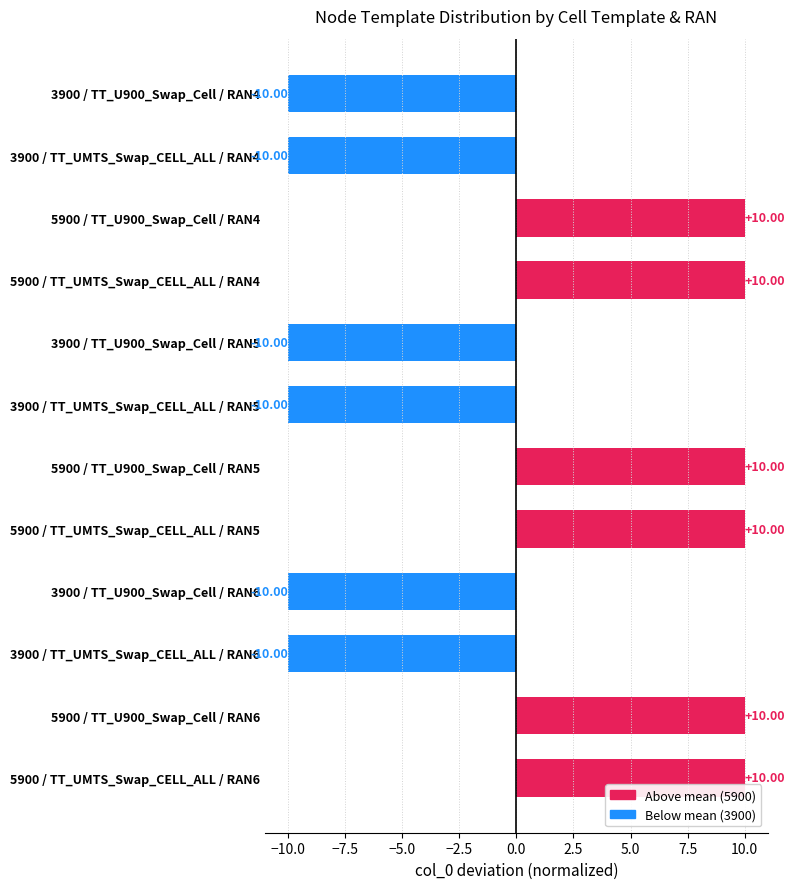

Does the chart contain stacked bars?

No